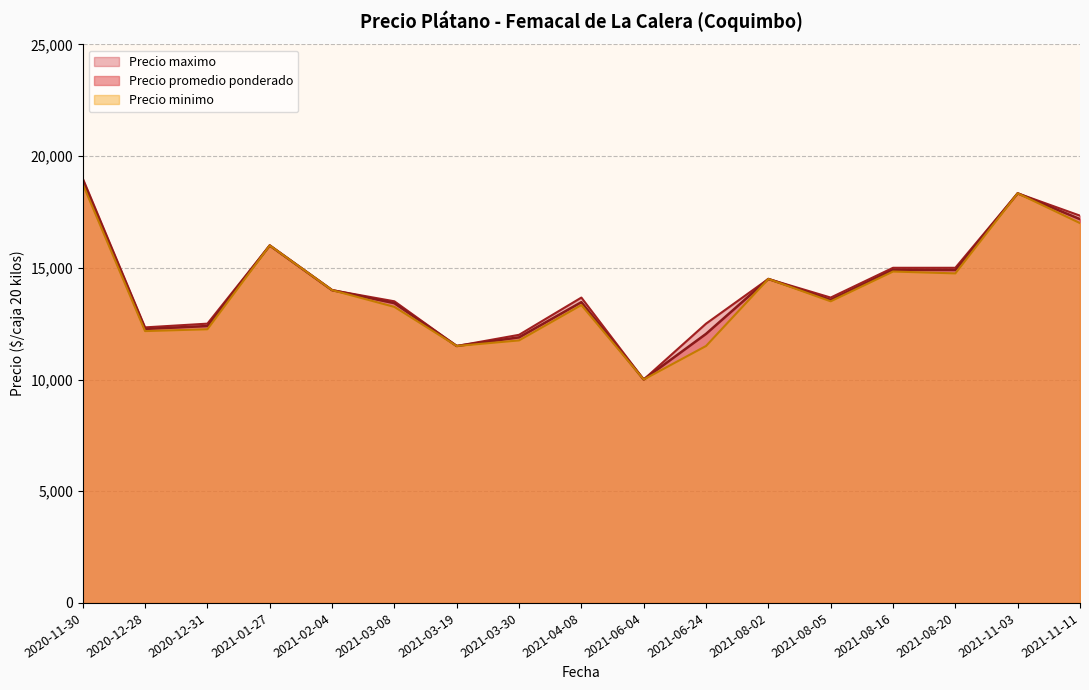

What is the highest value of the Precio minimo series?

18750